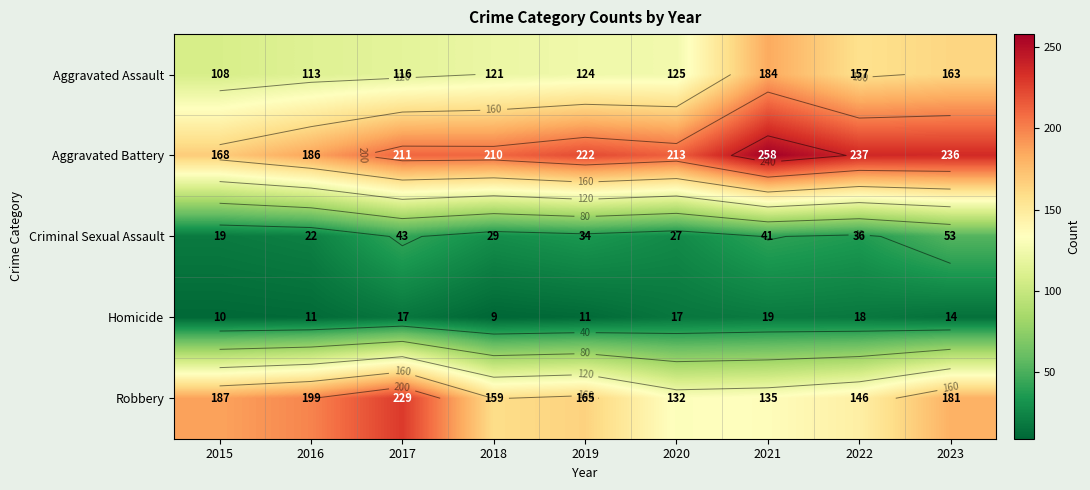

Which series has the largest total across all categories?

Aggravated Battery